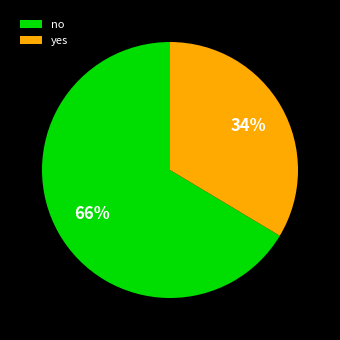

To the nearest percent, what is the combined percentage of no and yes?

100%